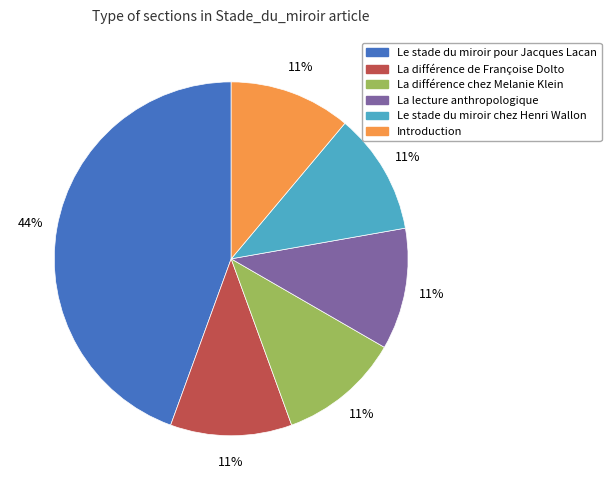

What is the largest slice in the pie chart?

Le stade du miroir pour Jacques Lacan